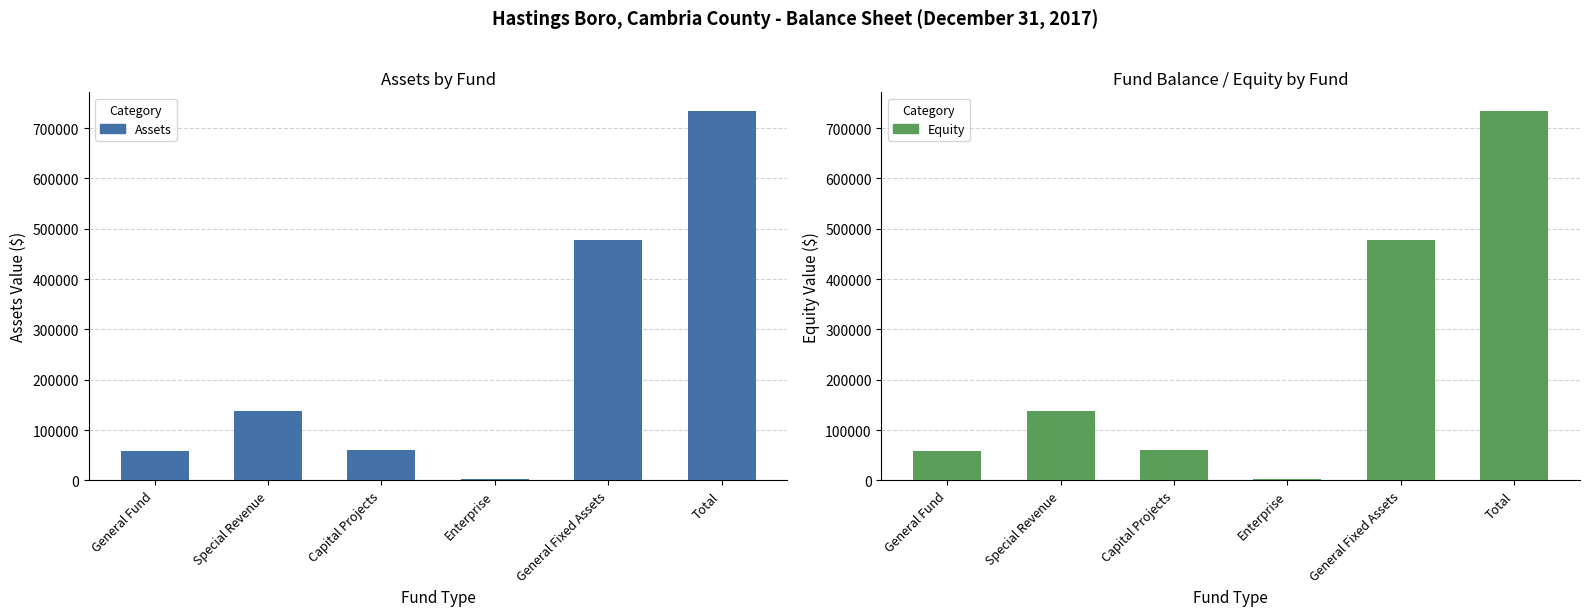

Count the number of data series in this chart.

2